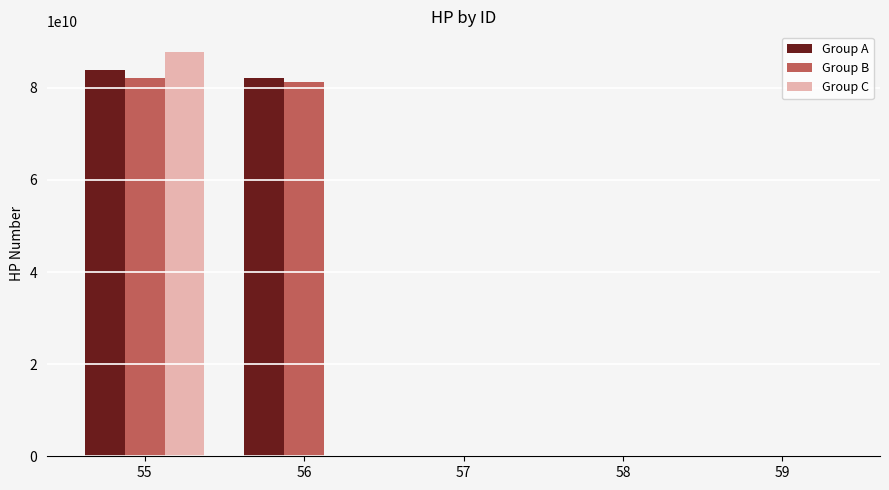

Are the bars horizontal?

No